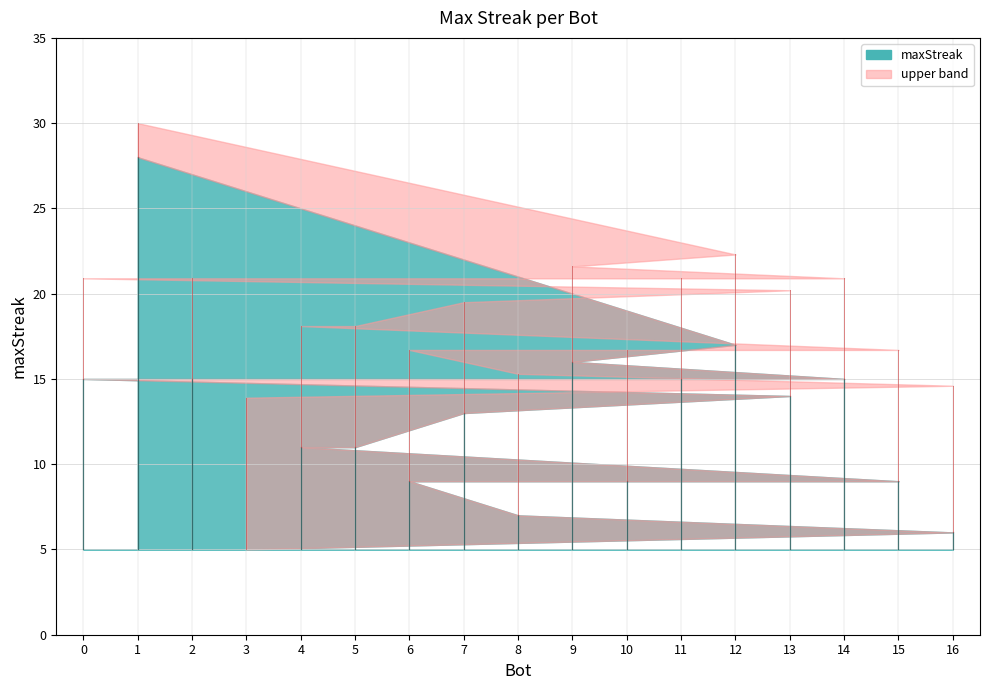

Reading left to right, transcribe all the data shown in this chart.

1=28	12=17	9=16	14=15	11=15	2=15	0=15	13=14	7=13	5=11	4=11	15=9	10=9	6=9	8=7	16=6	3=5